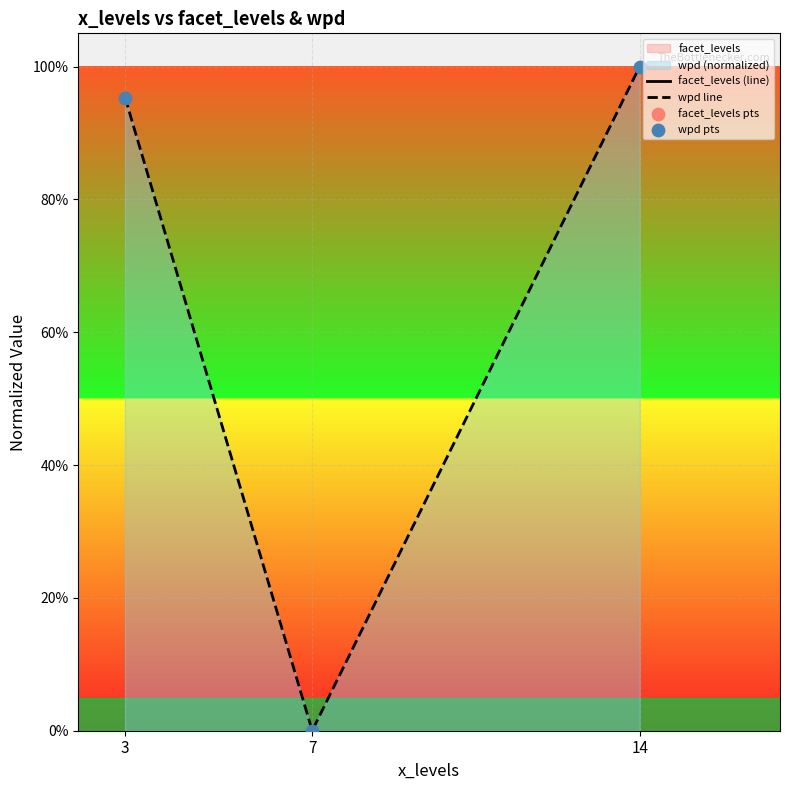

What is the highest value of the wpd line series?

100.0